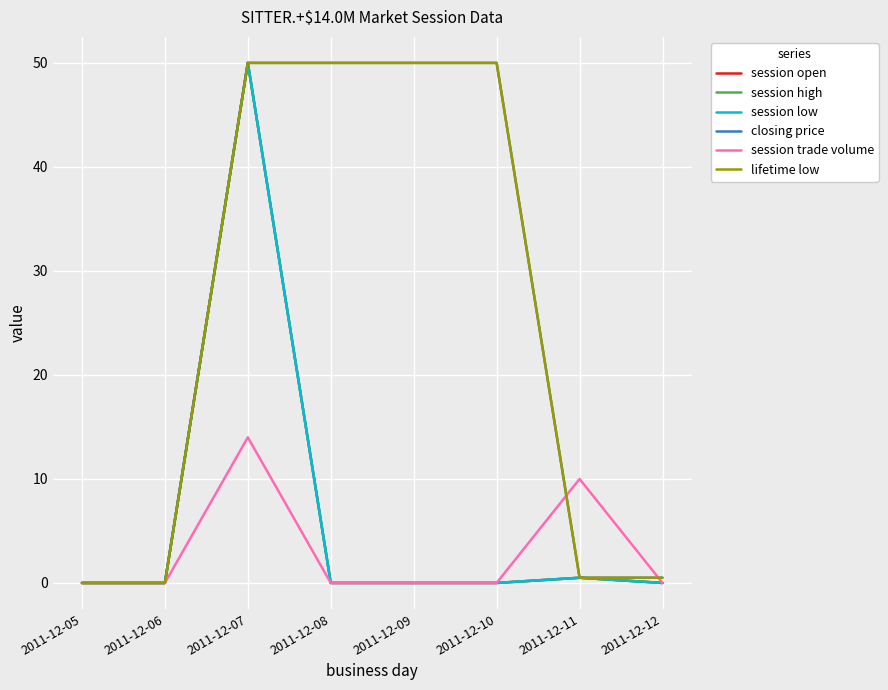

Rank the series by their maximum value, from lowest to highest.

session trade volume, session open, session high, session low, closing price, lifetime low